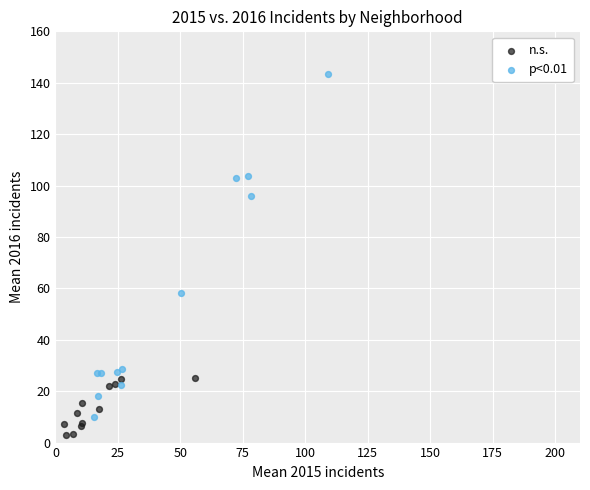

Which series contains the highest Y value?

p<0.01